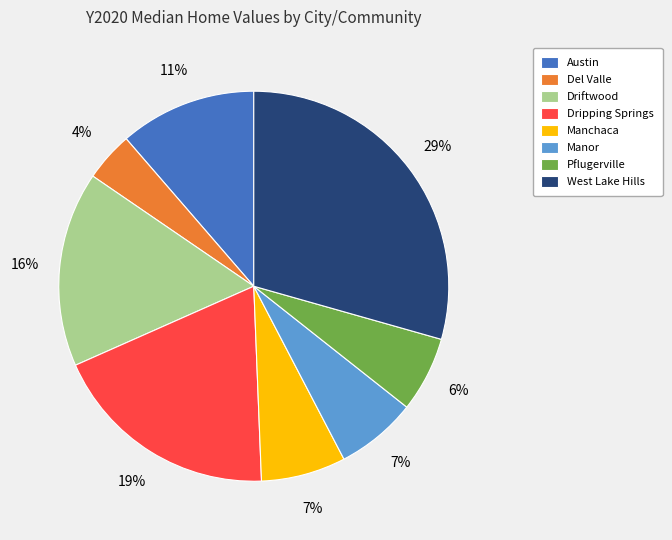

To the nearest percent, what percentage of the pie is Manor?

7%